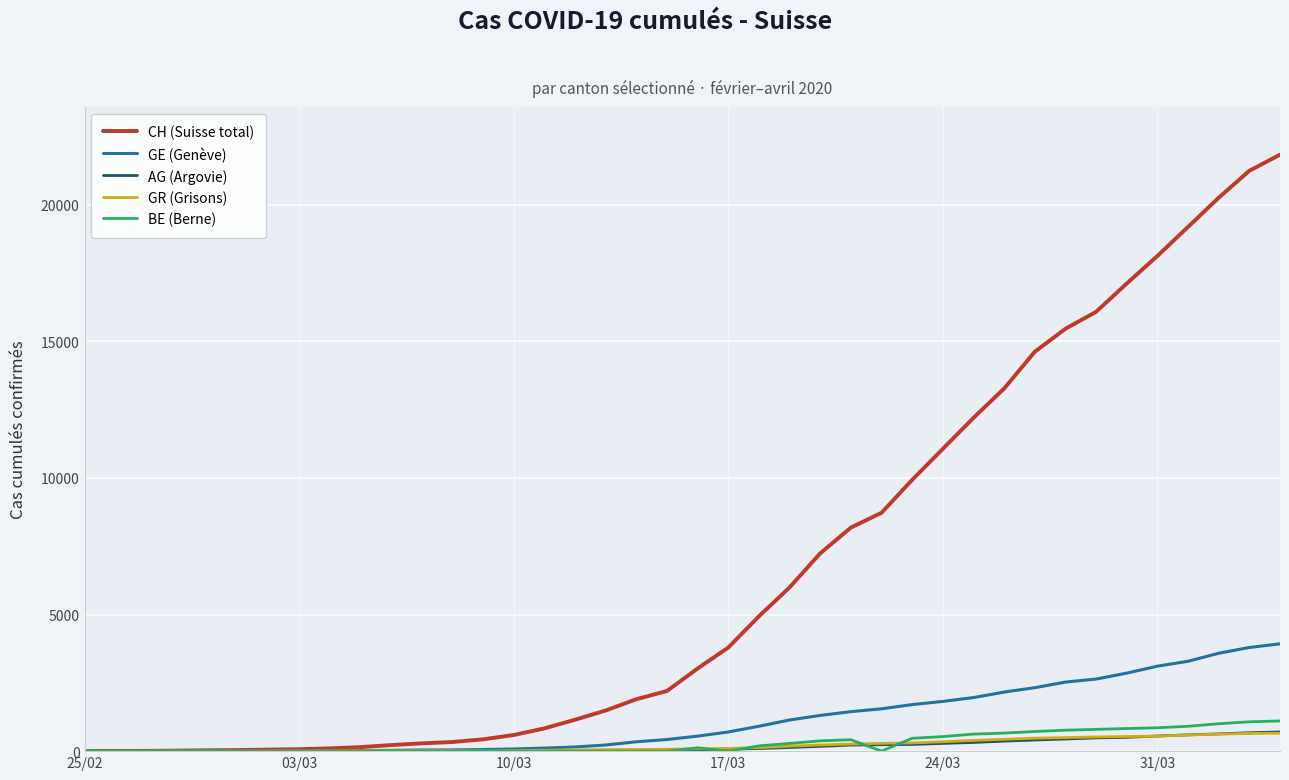

What are all the series names shown in the legend?

CH (Suisse total), GE (Genève), AG (Argovie), GR (Grisons), BE (Berne)